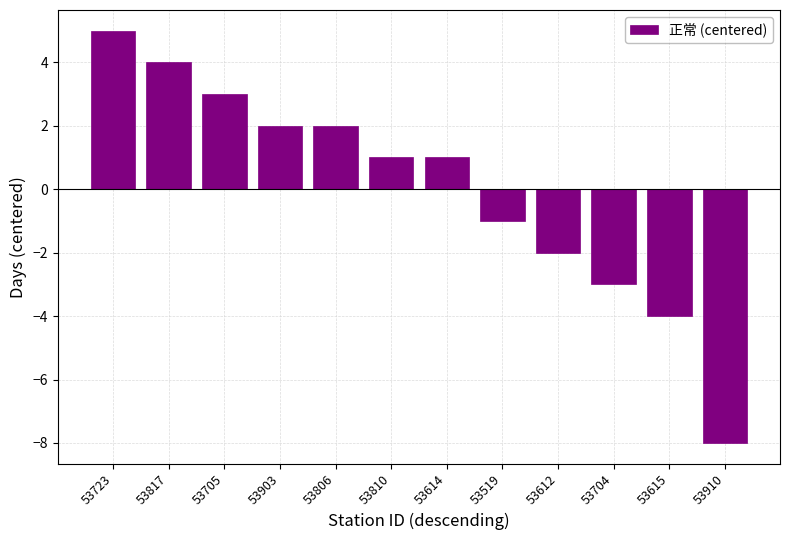

What is the smallest value displayed?

-8